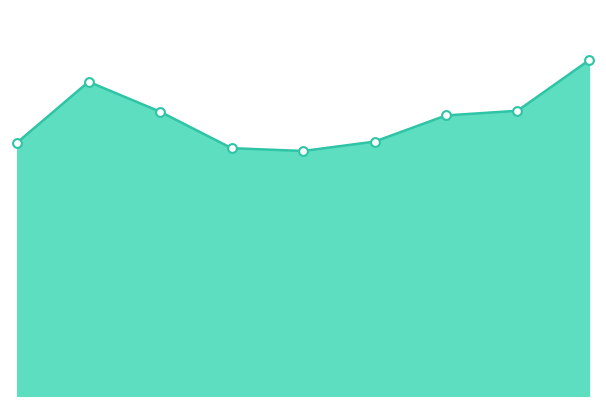

How many lines are shown in the chart?

1